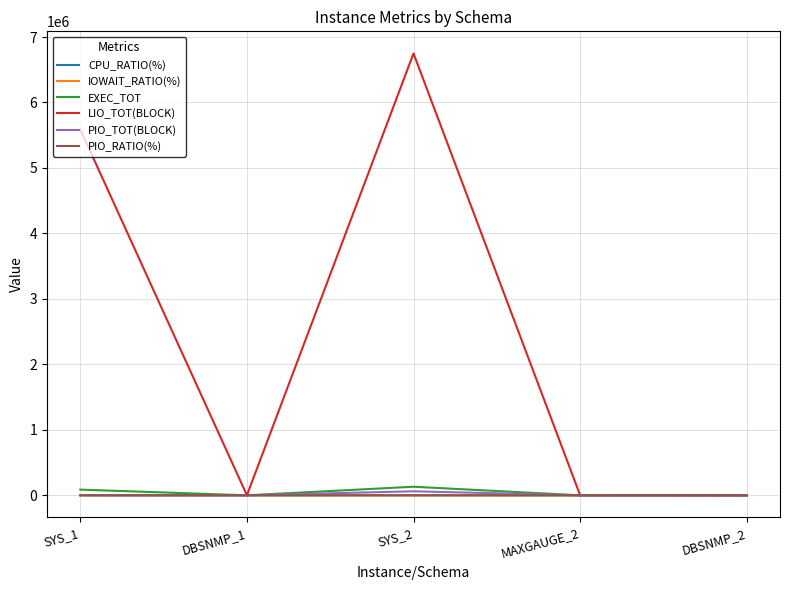

What is the sum of all PIO_TOT(BLOCK) values?

65327.0